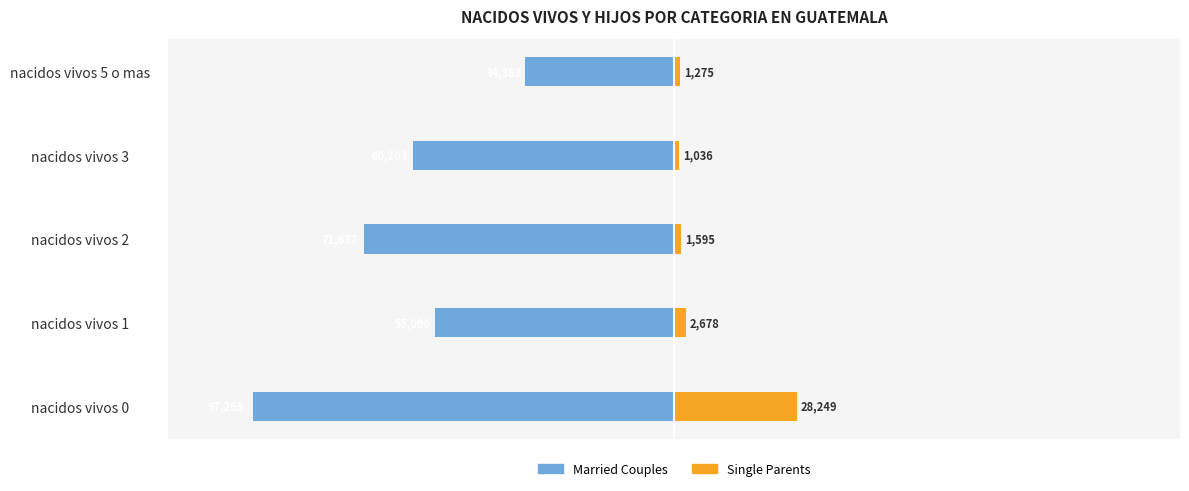

What is the approximate value of Single Parents at nacidos vivos 2, to the nearest 100?

1600